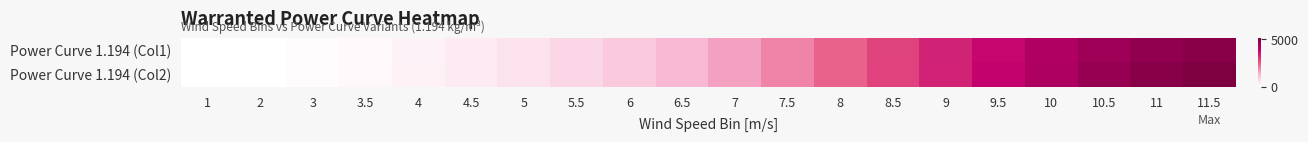

Which series has the largest range (max minus min)?

Power Curve 1.194 (Col2)